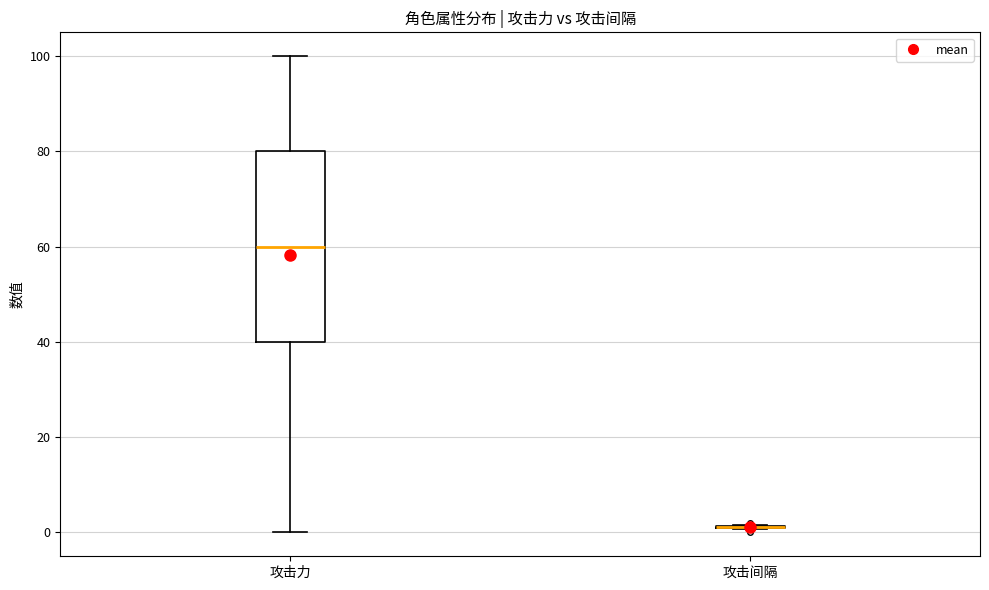

Which box is the tallest, from its lower edge to its upper edge?

攻击力